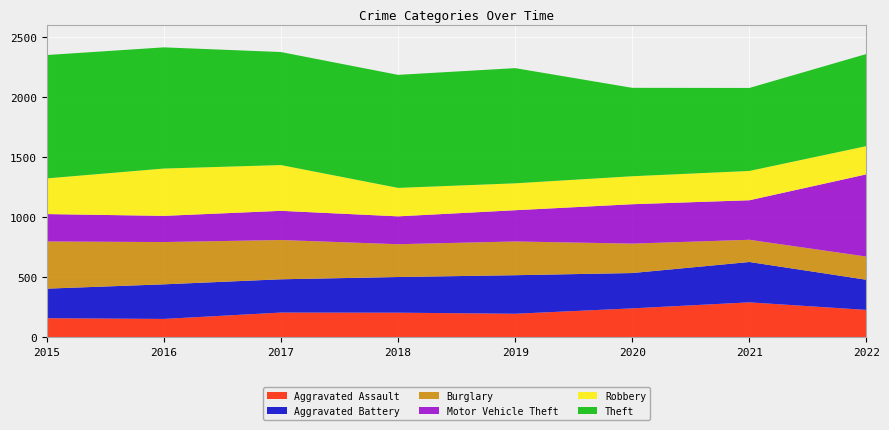

Reading left to right, what are all the values shown in this chart?

Aggravated Assault: 2015=160	2016=154	2017=207	2018=206	2019=197	2020=242	2021=292	2022=229
Aggravated Battery: 2015=246	2016=288	2017=277	2018=297	2019=321	2020=294	2021=336	2022=251
Burglary: 2015=393	2016=352	2017=327	2018=273	2019=281	2020=245	2021=185	2022=193
Motor Vehicle Theft: 2015=228	2016=218	2017=243	2018=232	2019=260	2020=328	2021=329	2022=685
Robbery: 2015=297	2016=394	2017=381	2018=237	2019=224	2020=233	2021=244	2022=235
Theft: 2015=1027	2016=1009	2017=941	2018=941	2019=959	2020=736	2021=691	2022=767